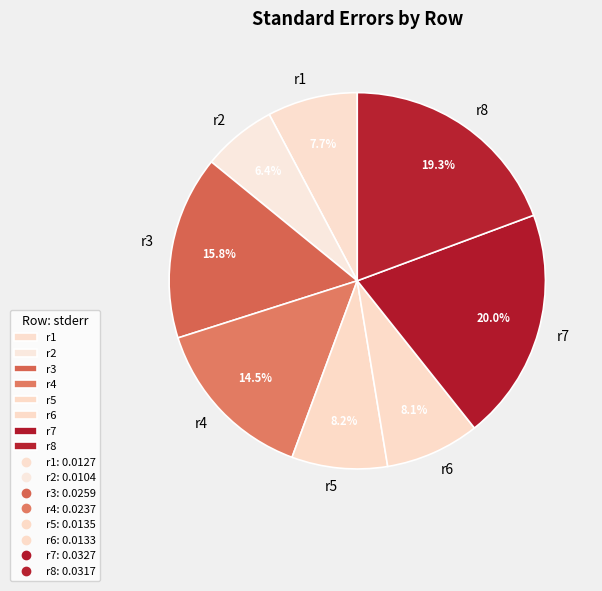

How many slices are in this pie chart?

8